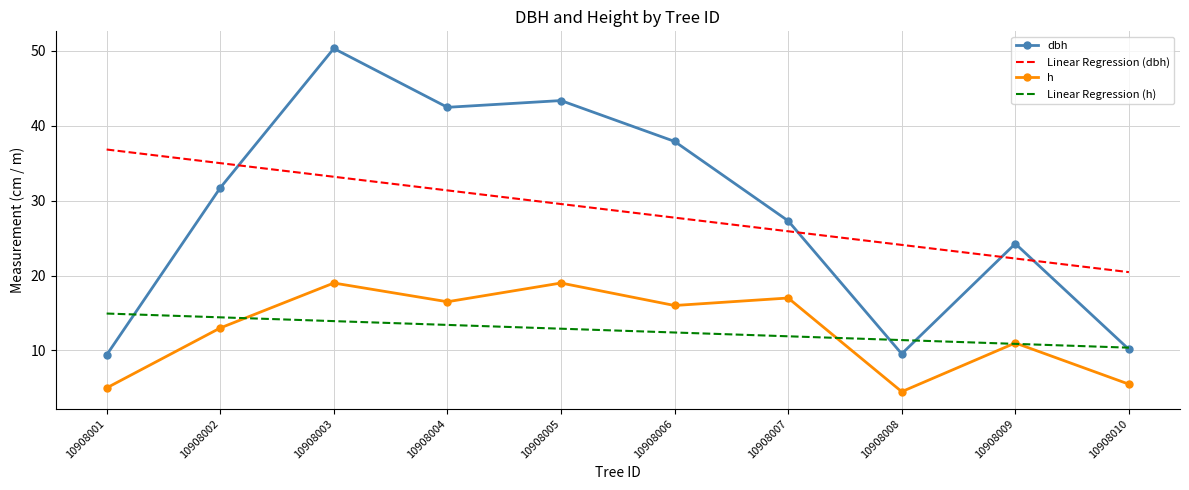

What is the sum of the Linear Regression (h) values at 10908007 and 10908010?

22.3